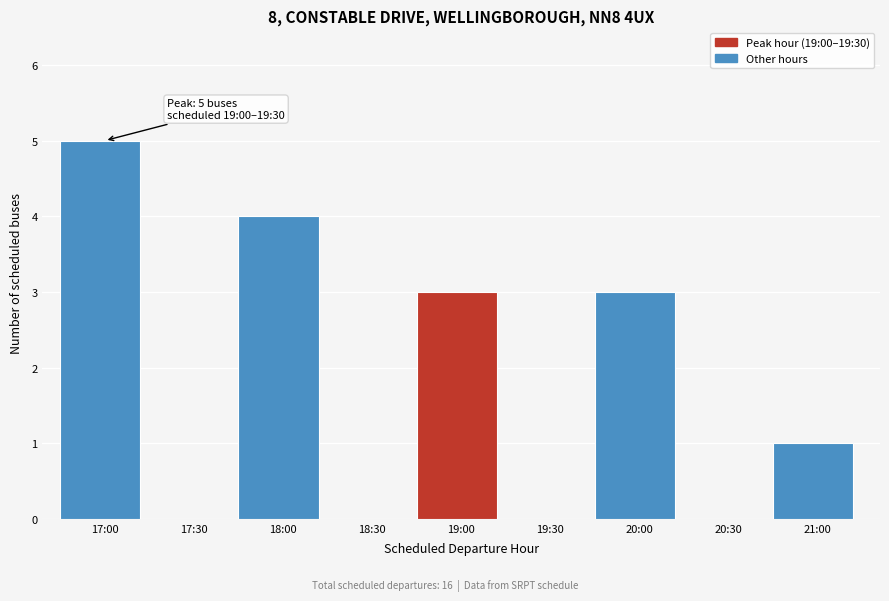

Reading left to right, transcribe all the data shown in this chart.

17:00=5	17:30=0	18:00=4	18:30=0	19:00=3	19:30=0	20:00=3	20:30=0	21:00=1